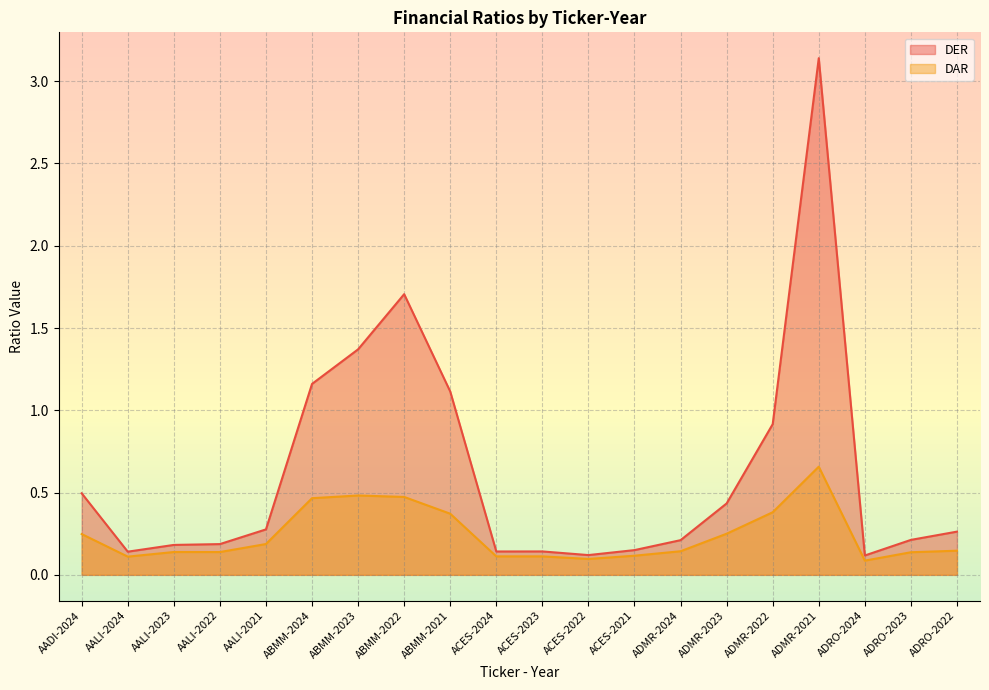

What is the maximum value shown in the chart?

3.1